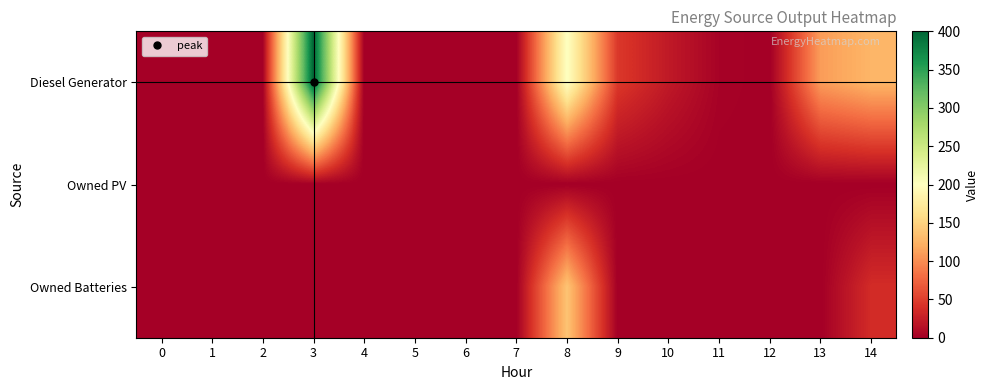

Which series has the largest total across all categories?

Diesel Generator